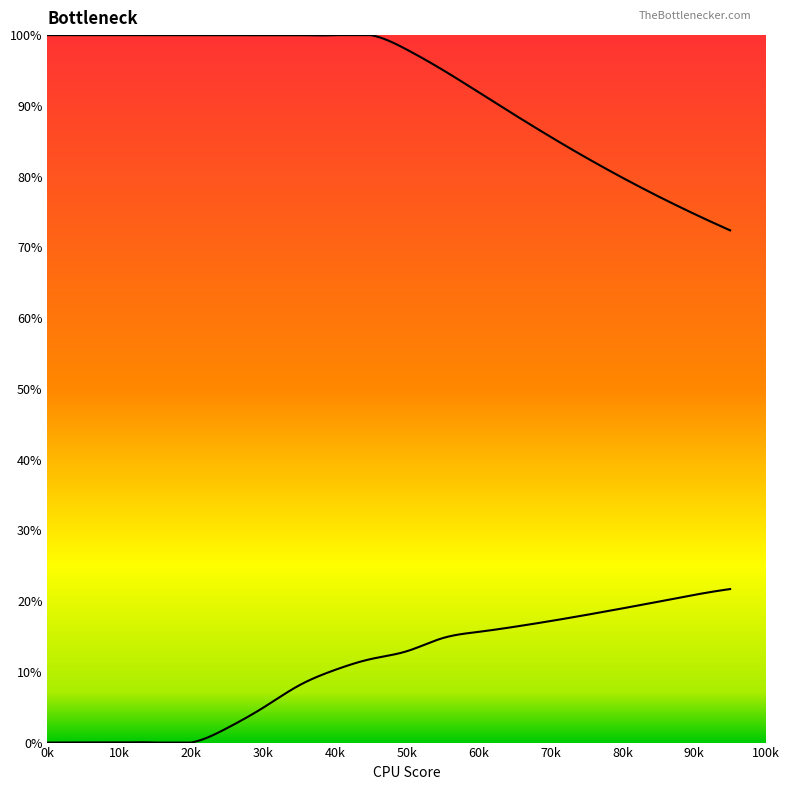

Does the chart have visible grid lines?

No